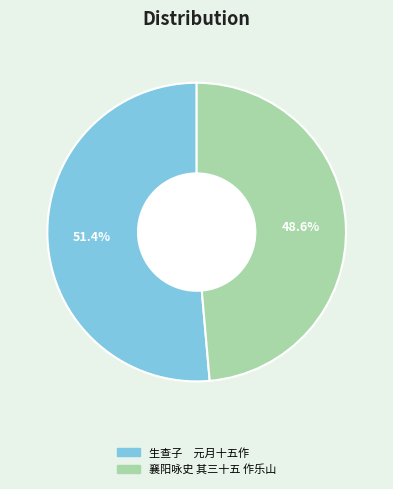

Rank the categories by value from highest to lowest.

生查子 元月十五作, 襄阳咏史 其三十五 作乐山